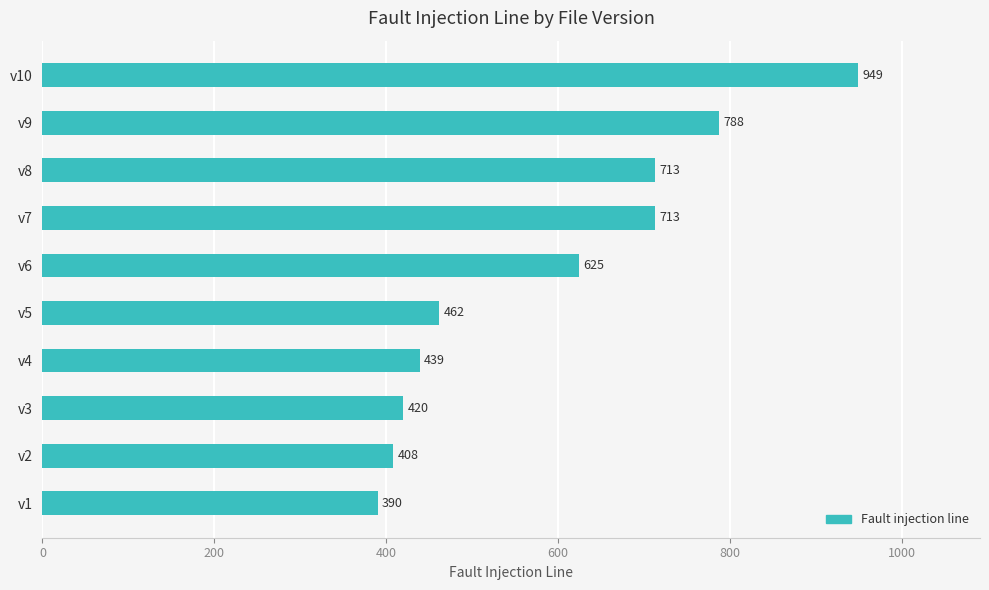

Approximately how many times larger is the value at v4 compared to v8?

0.6